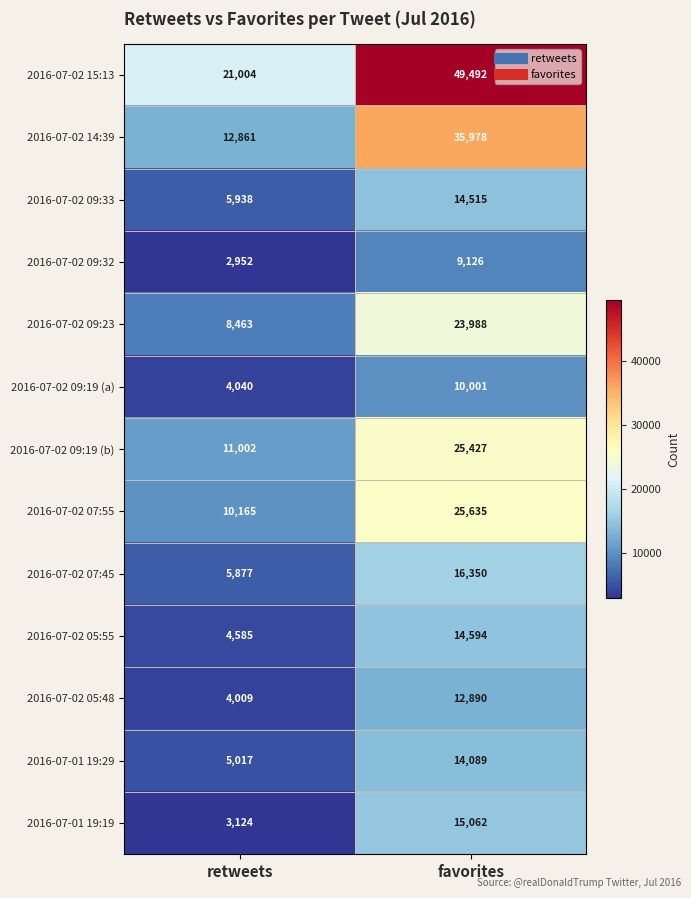

At which category is the sum across all series the highest?

favorites